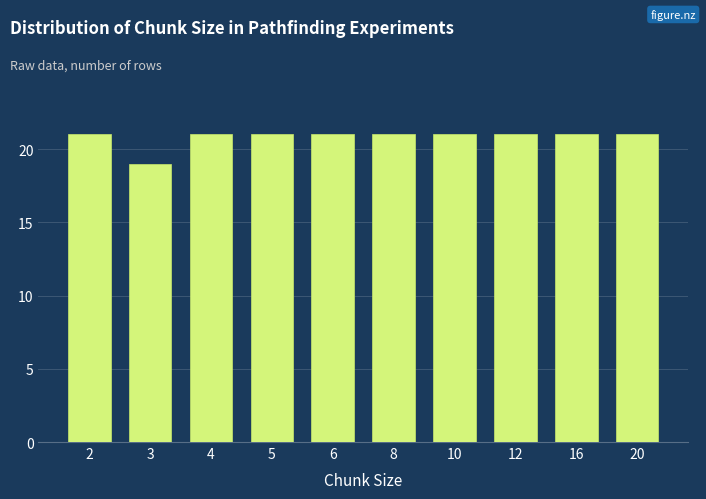

Reading left to right, list all the values displayed in this chart.

21	19	21	21	21	21	21	21	21	21